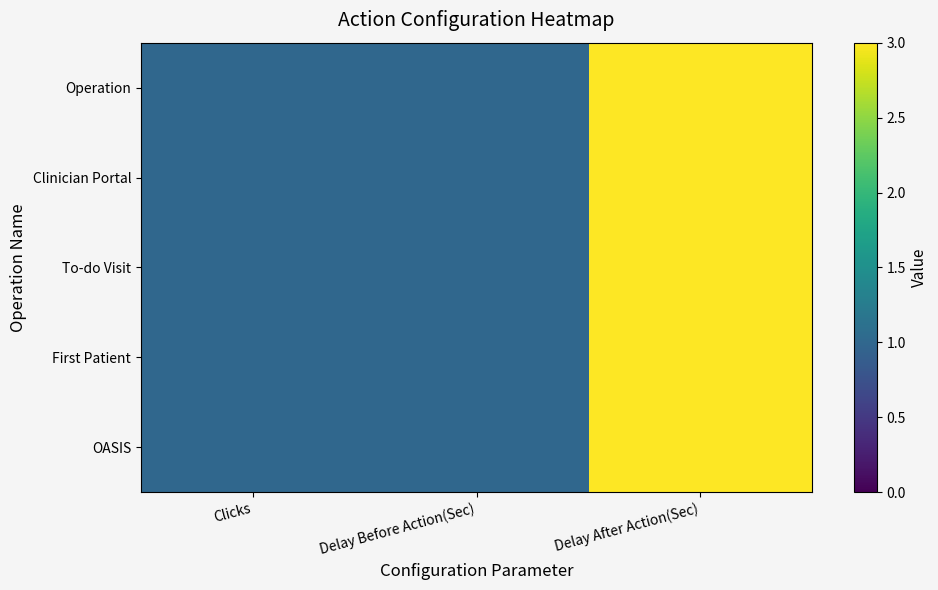

Reading left to right, list all the values displayed in this chart.

Operation: Clicks=1	Delay Before Action(Sec)=1	Delay After Action(Sec)=3
Clinician Portal: Clicks=1	Delay Before Action(Sec)=1	Delay After Action(Sec)=3
To-do Visit: Clicks=1	Delay Before Action(Sec)=1	Delay After Action(Sec)=3
First Patient: Clicks=1	Delay Before Action(Sec)=1	Delay After Action(Sec)=3
OASIS: Clicks=1	Delay Before Action(Sec)=1	Delay After Action(Sec)=3